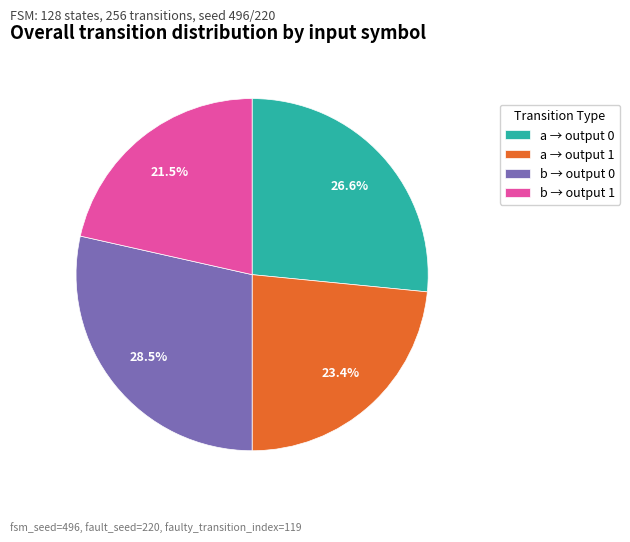

Rank the categories by value from highest to lowest.

b → output 0, a → output 0, a → output 1, b → output 1